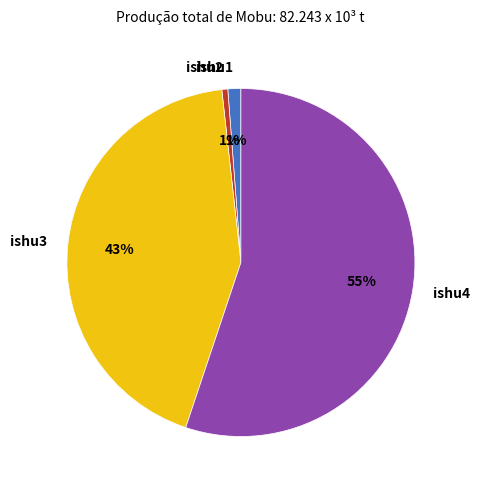

Between ishu3 and ishu4, which is larger?

ishu4